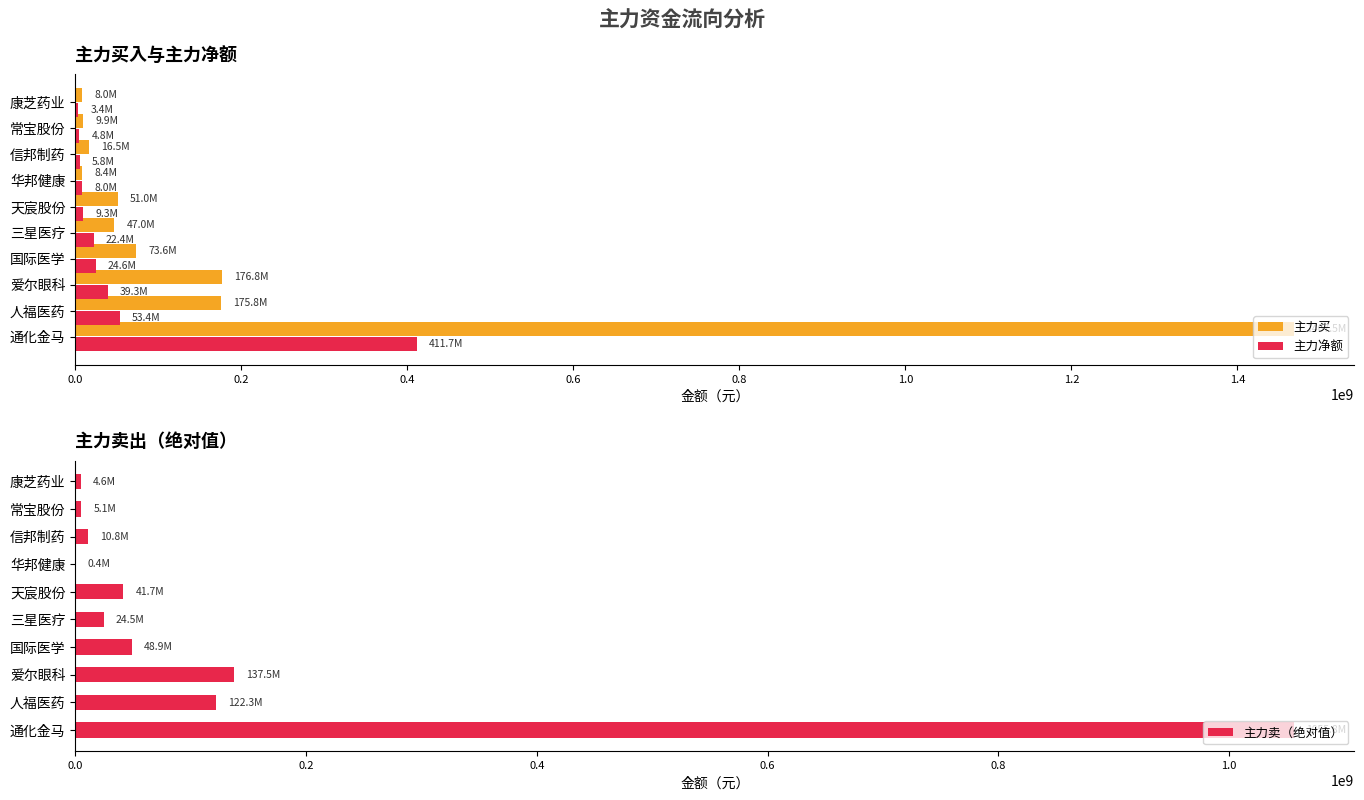

True or false: 主力卖（绝对值） has a value of 5101592 at 常宝股份.

True